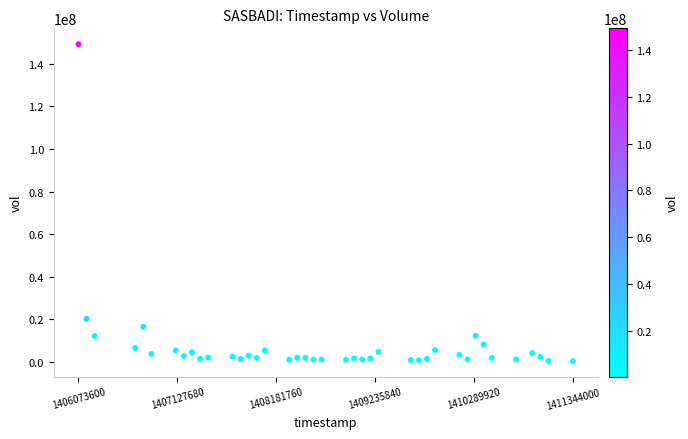

What Y value in the scatter plot is closest to 74819062?

20180990